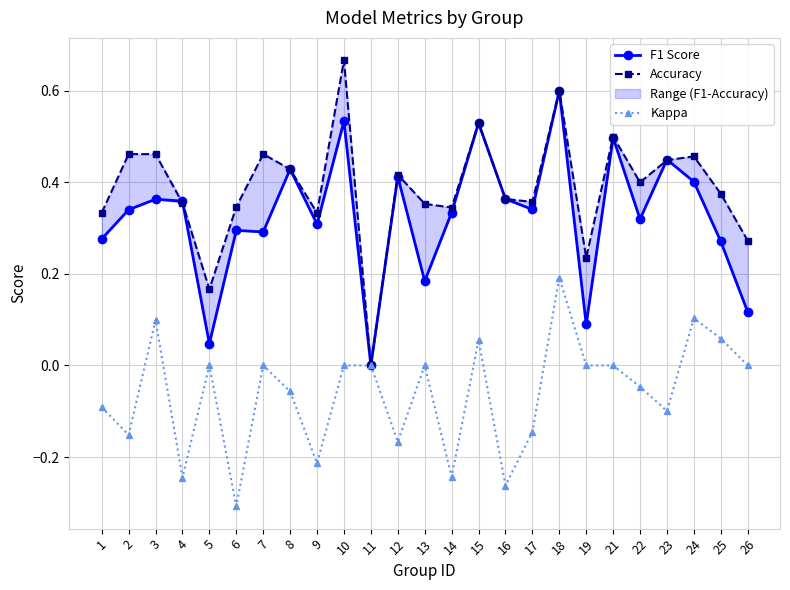

At which category does the chart reach its peak across all series?

10